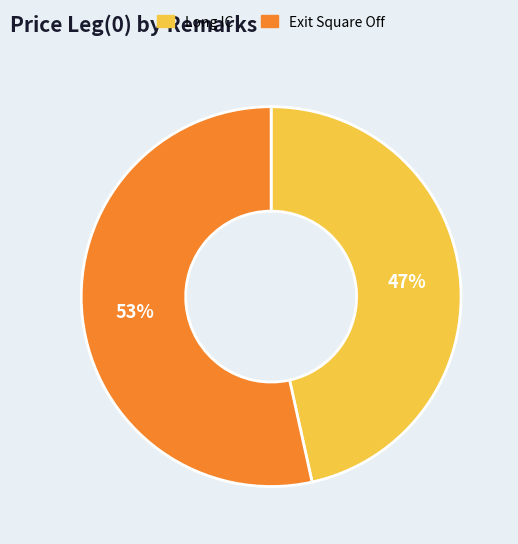

Which category has the biggest portion of the pie?

Exit Square Off